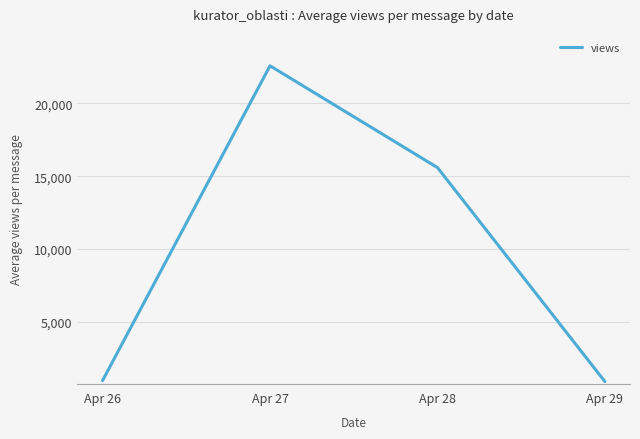

What is the average value?

10012.6